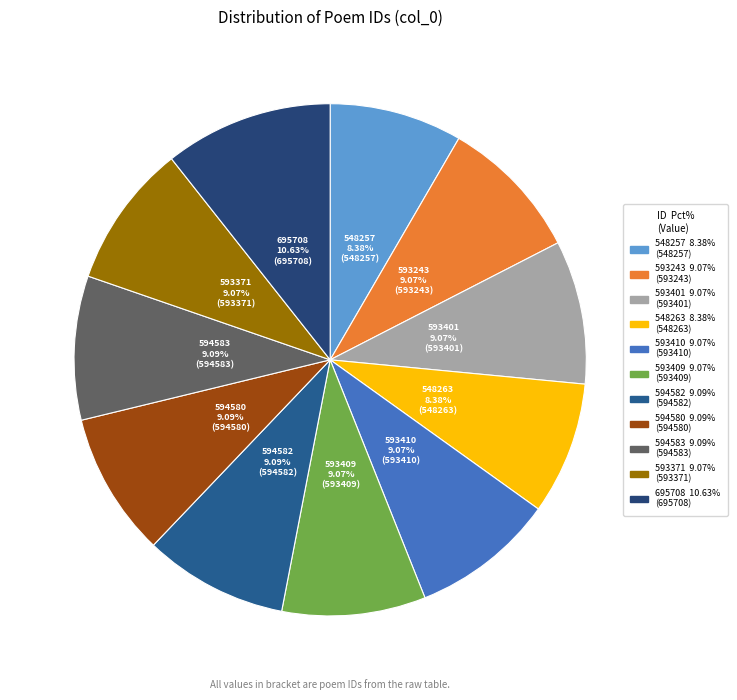

What is the ratio of the value at 548257 to the value at 593410?

0.9